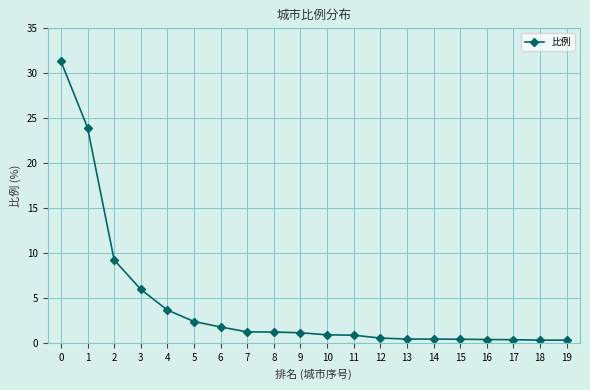

Count the number of data series in this chart.

1